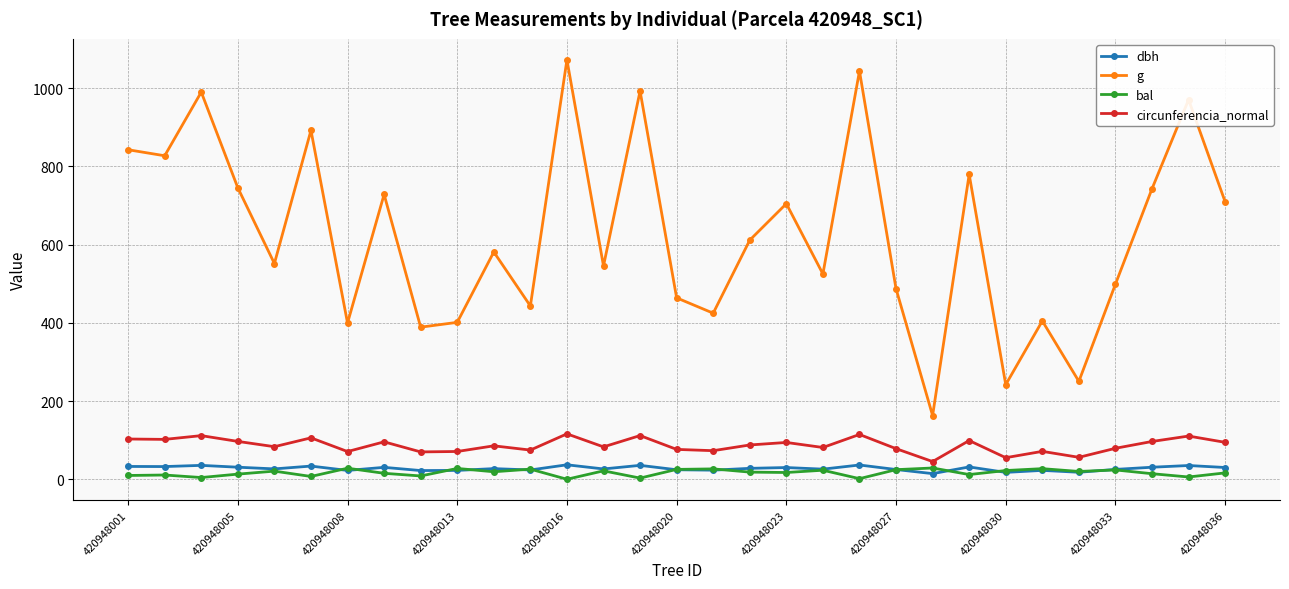

In g, how many points are higher than both neighbors (excluding endpoints)?

11